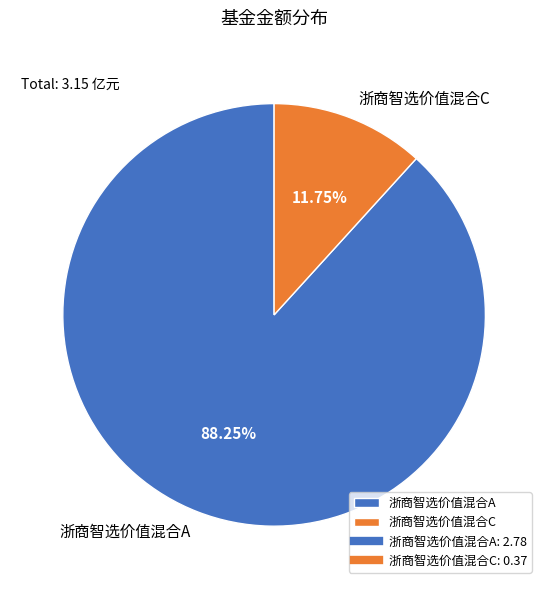

Is it true that 浙商智选价值混合C is 12% of the pie?

True